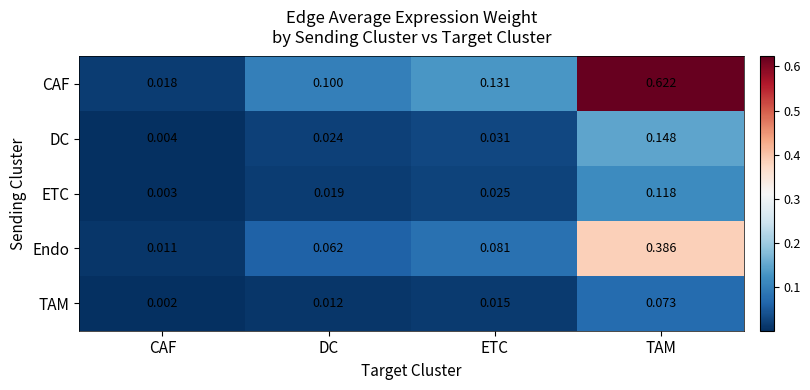

At TAM, list the series in order from smallest to largest.

TAM, ETC, DC, Endo, CAF